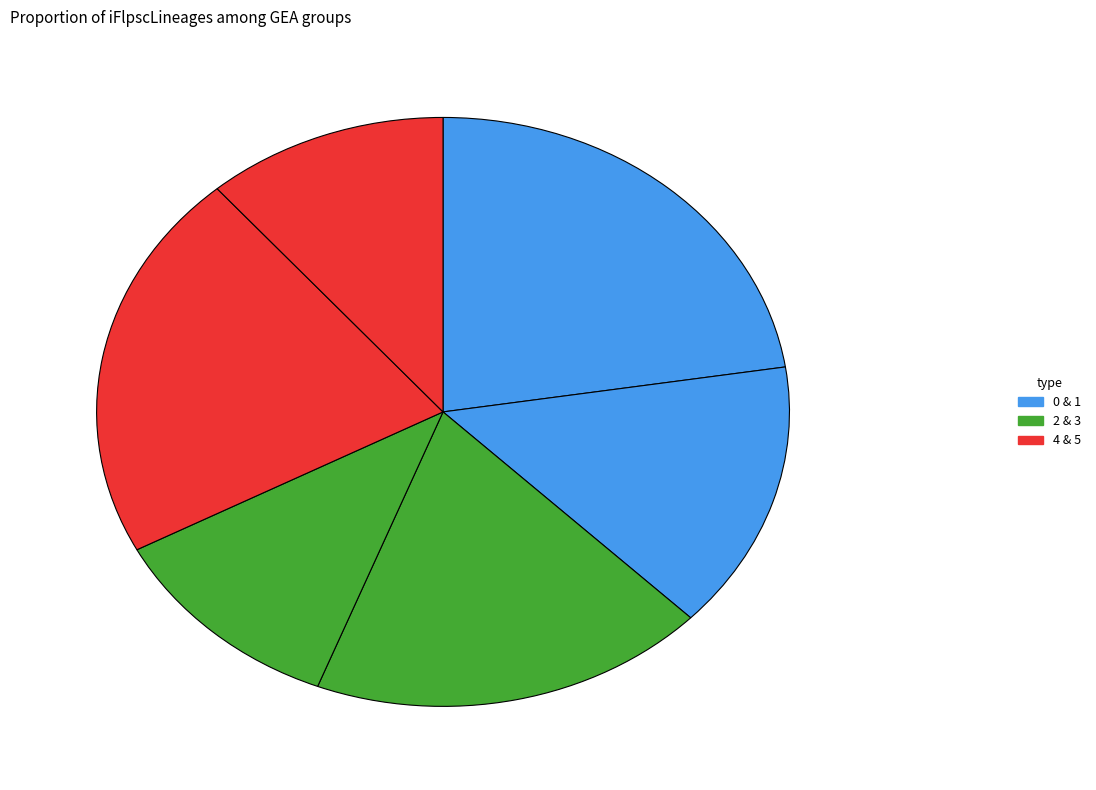

Count the number of slices in the pie.

6